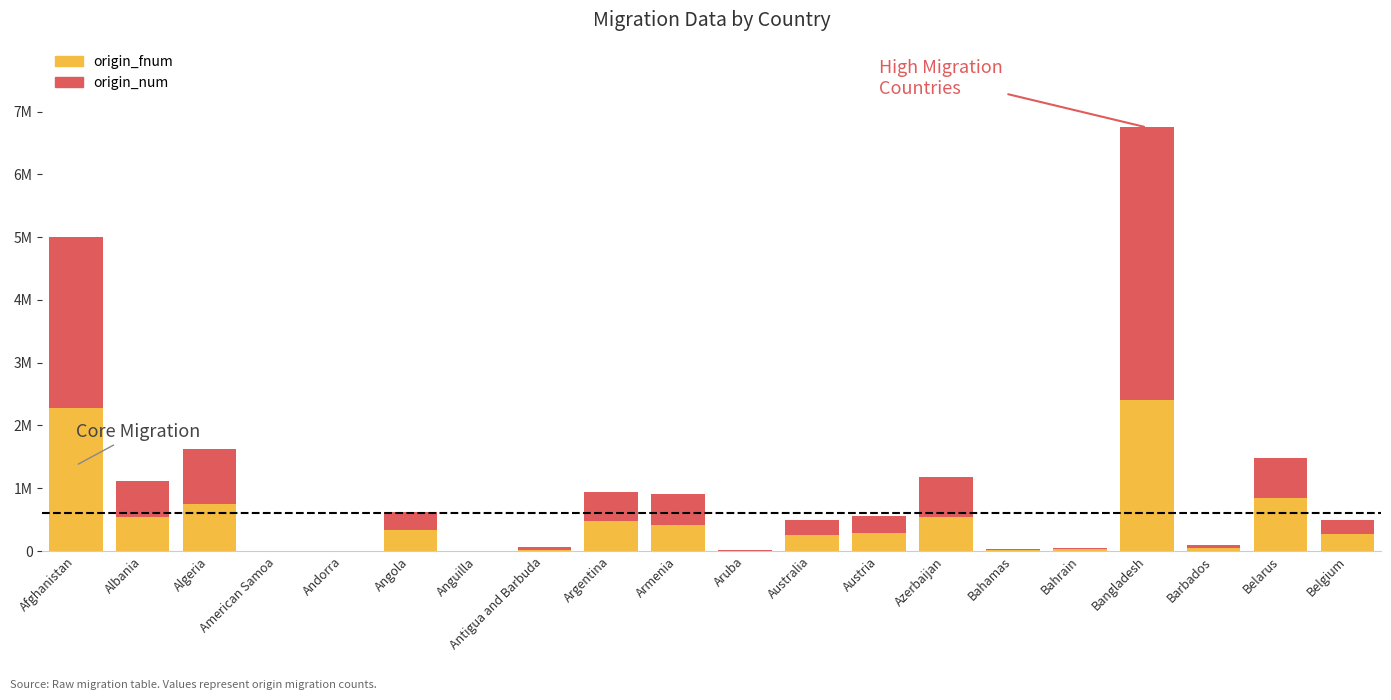

What position from the right is Barbados?

3